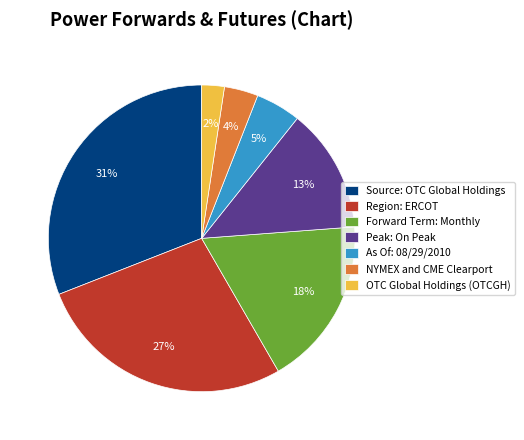

To the nearest percent, what percentage of the pie is Forward Term: Monthly?

18%